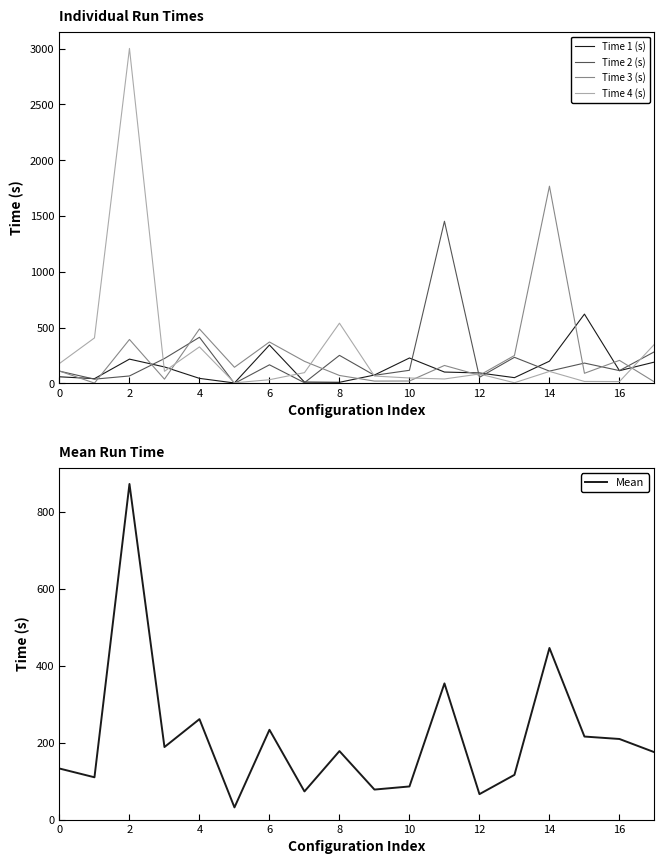

Is the value of Time 3 (s) at 4 greater than the value of Time 2 (s) at 2?

Yes